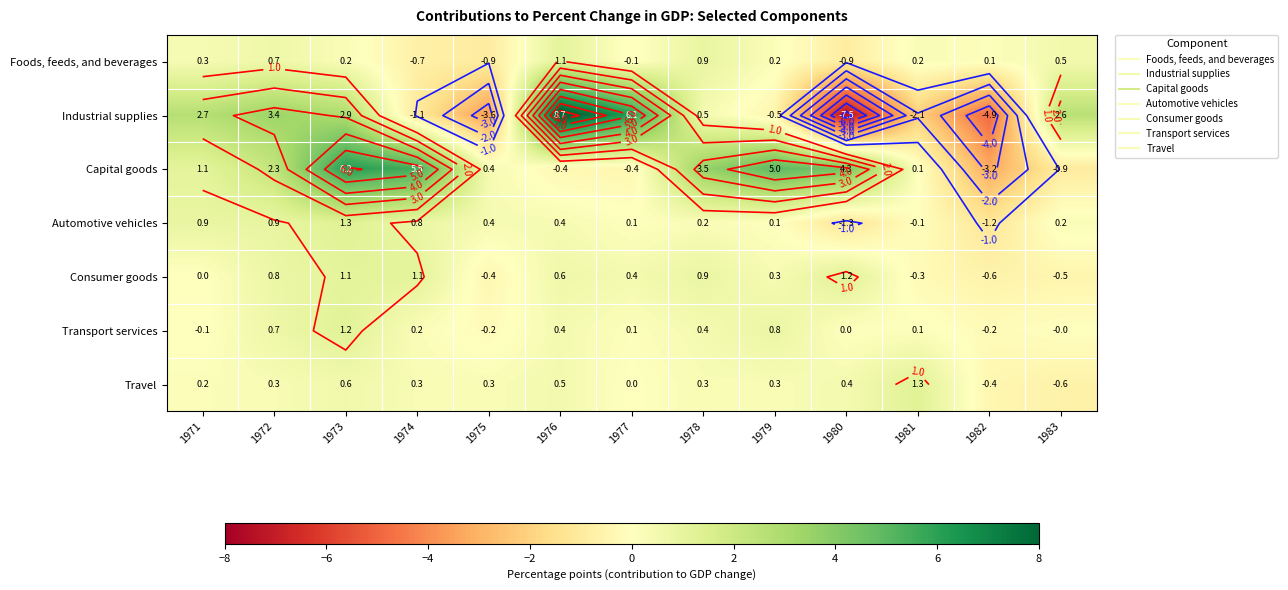

Which series changed the most between 1971 and 1977?

Industrial supplies